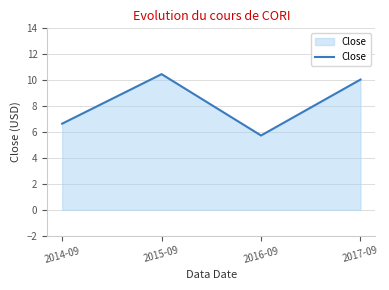

What is the average value?

8.2